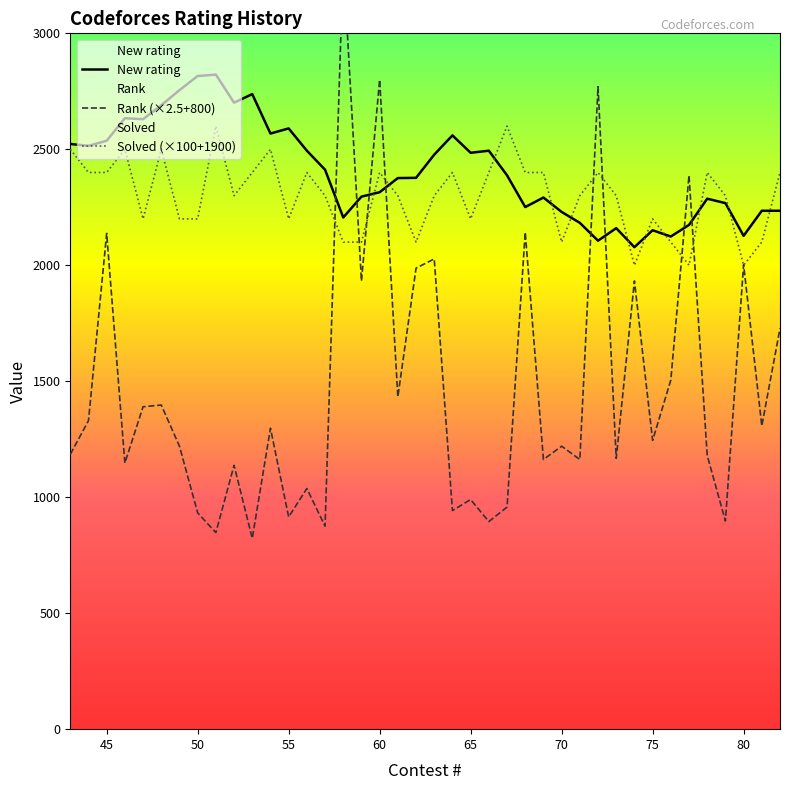

True or false: Solved (×100+1900) and Rank (×2.5+800) intersect in this chart.

True